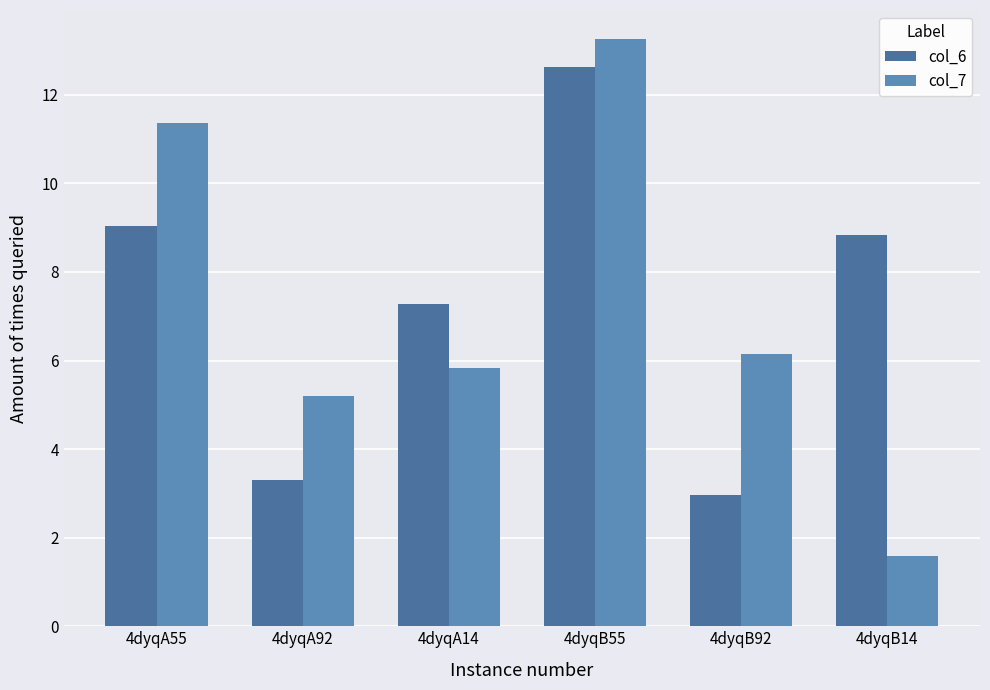

How many groups of bars are there?

6